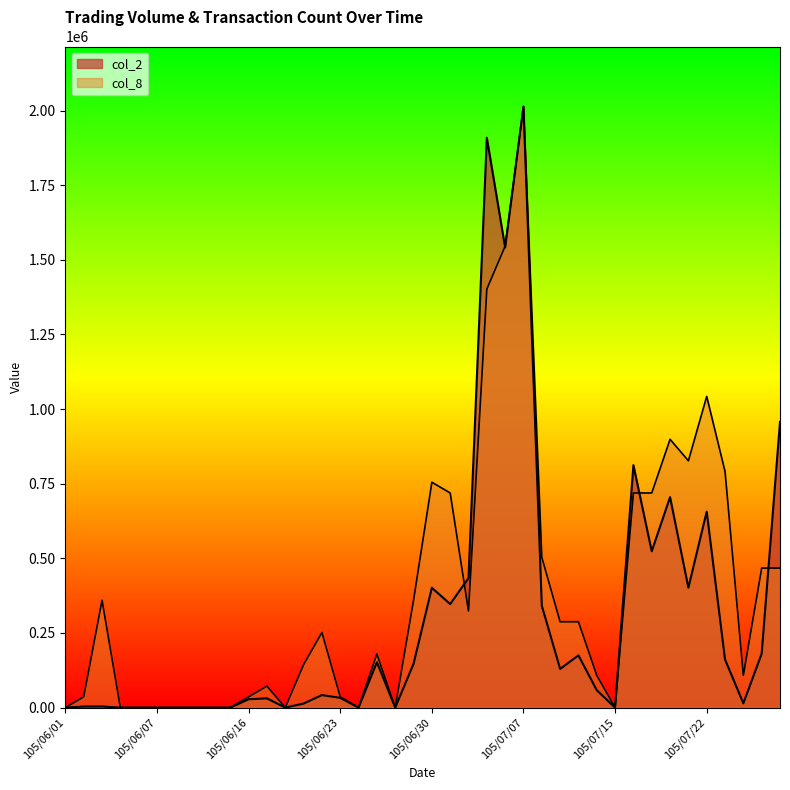

How many intersections are there between col_8 and col_2?

4